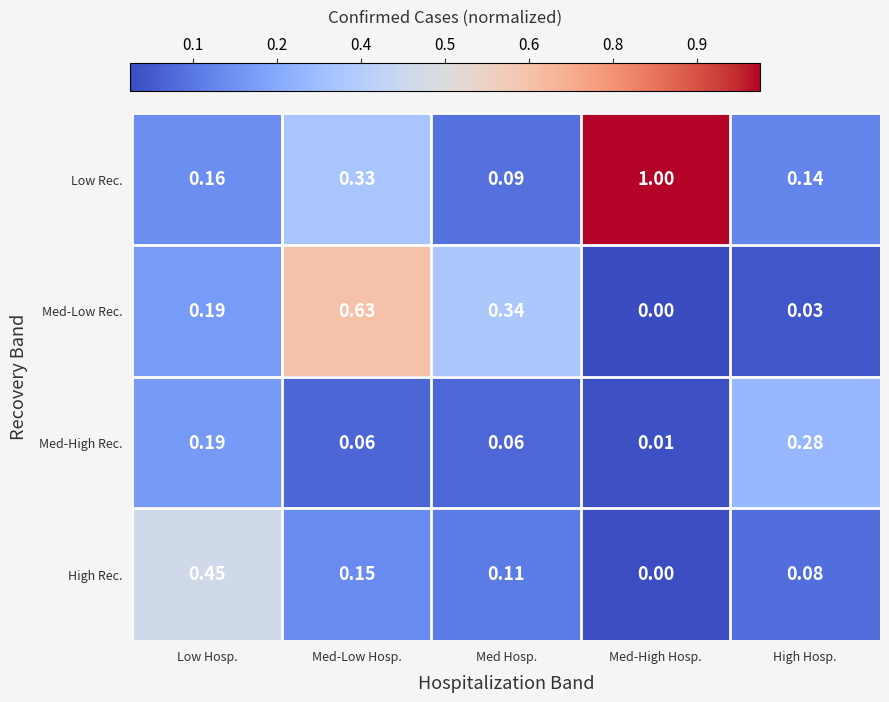

Is the value of Low Rec. at High Hosp. greater than the value of Med-High Rec. at Med Hosp.?

Yes